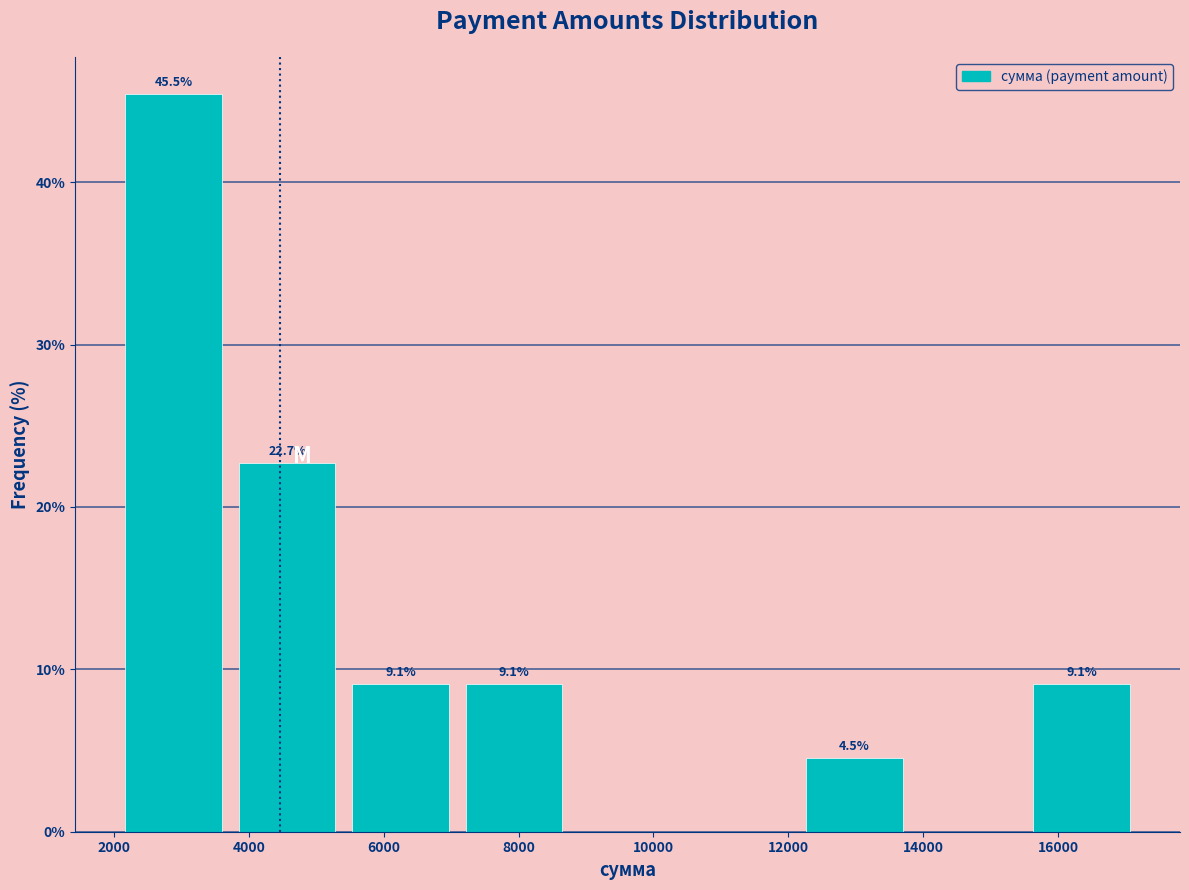

Which range on the x-axis has the tallest bar?

2000 to 3800